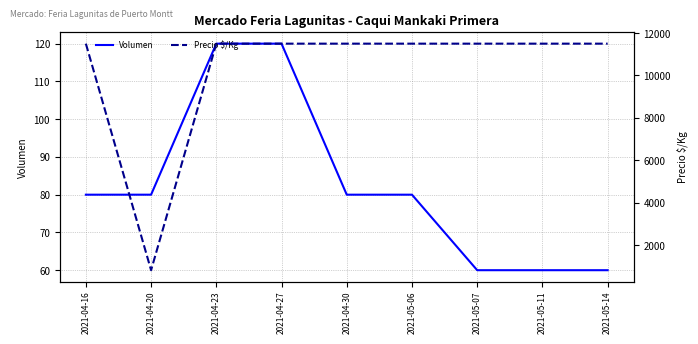

What is the label of the 4th point from the left?

2021-04-27